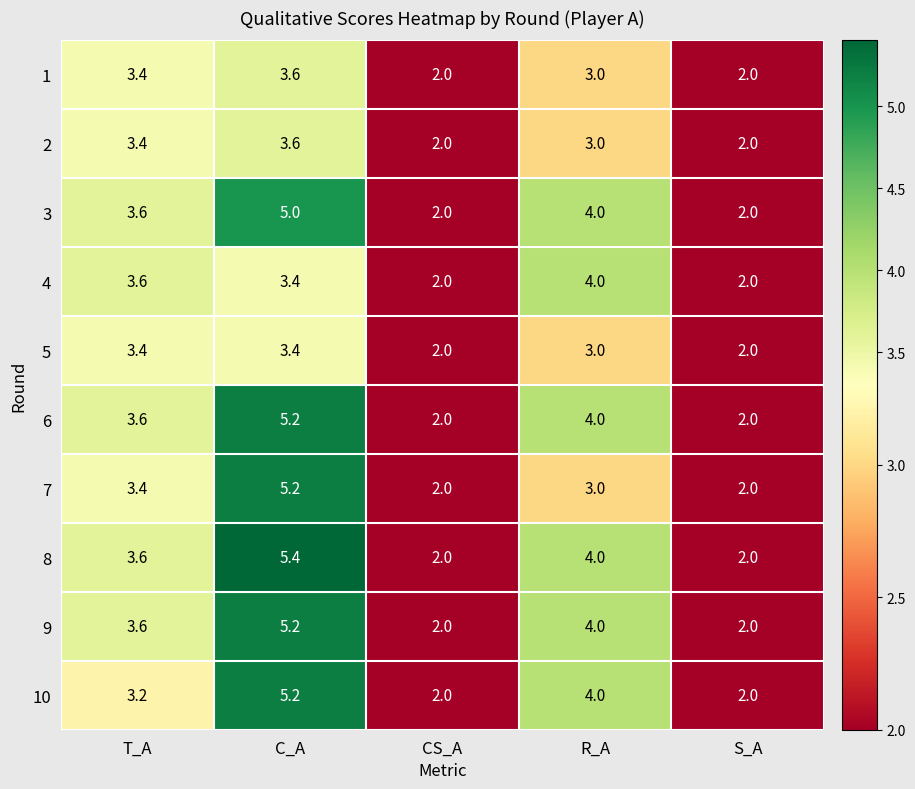

What is the spread (max minus min) of values at R_A?

1.0